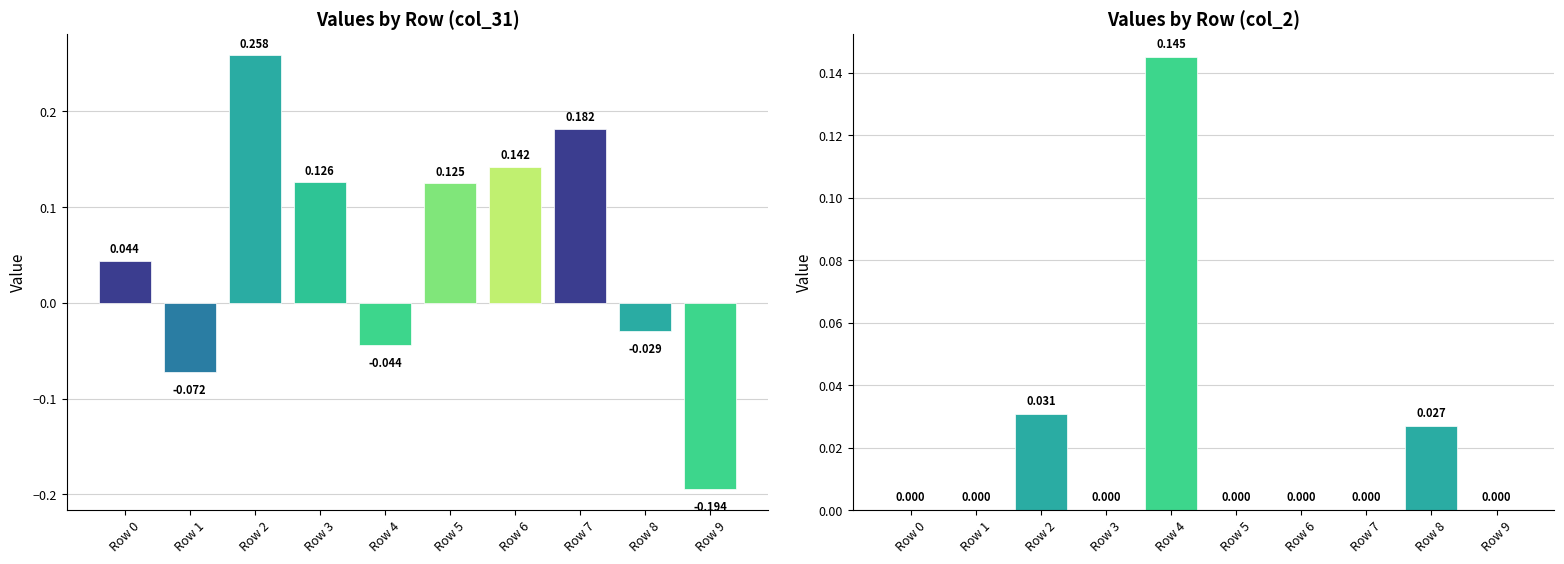

Which series has the largest range (max minus min)?

col_31